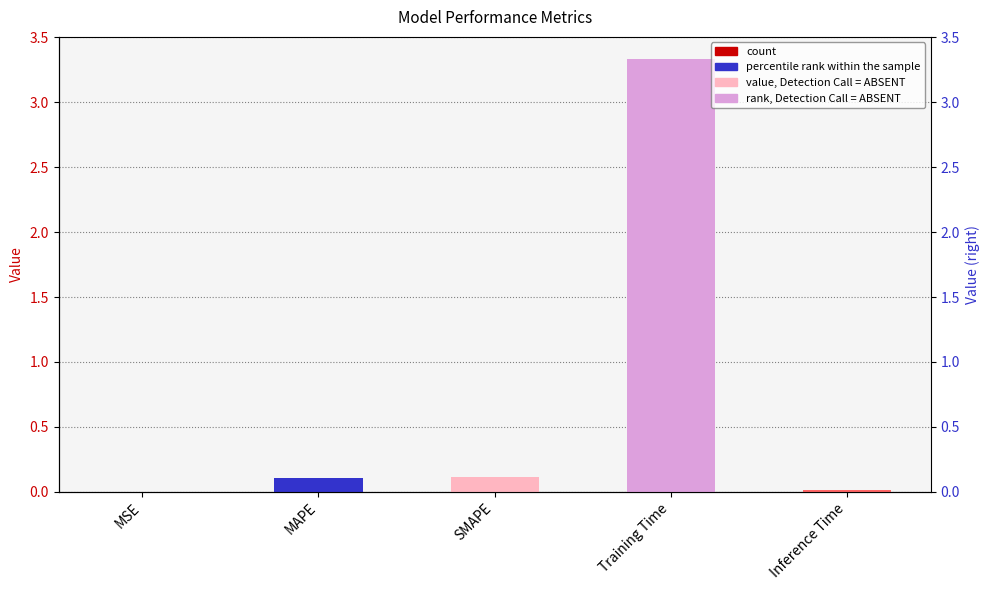

What is the difference between the values at MAPE and Inference Time?

0.1